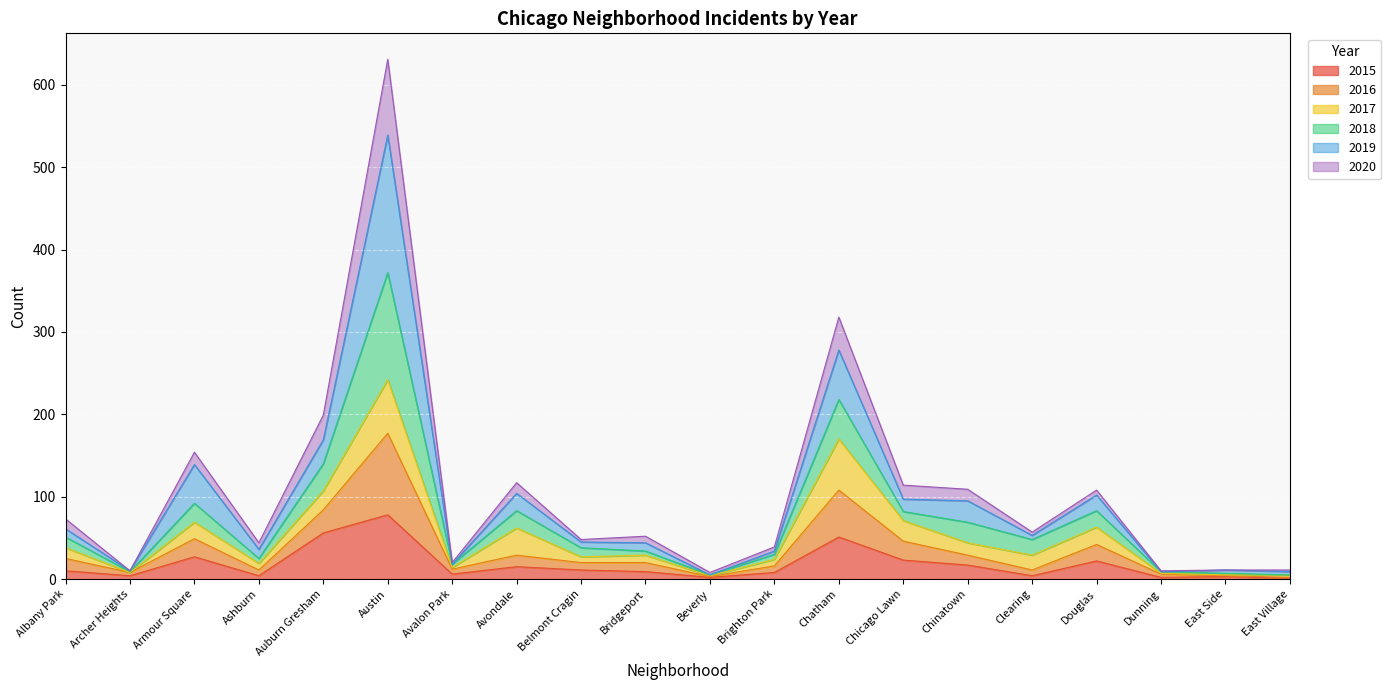

What is the highest value of the 2015 series?

78